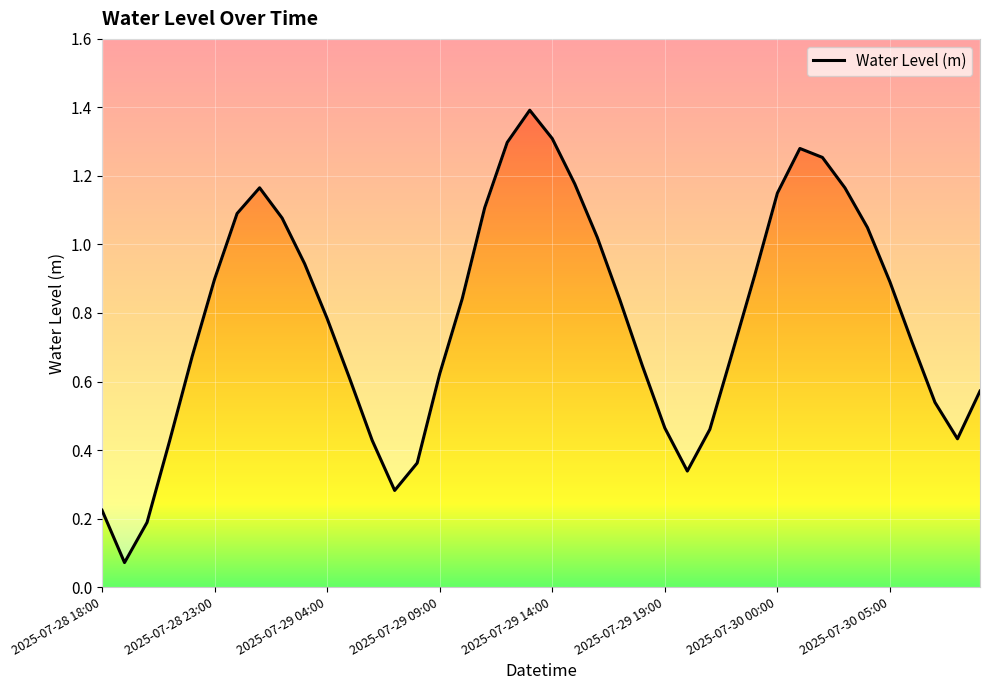

Where is the data nearest to the value 0?

2025-07-28 19:00